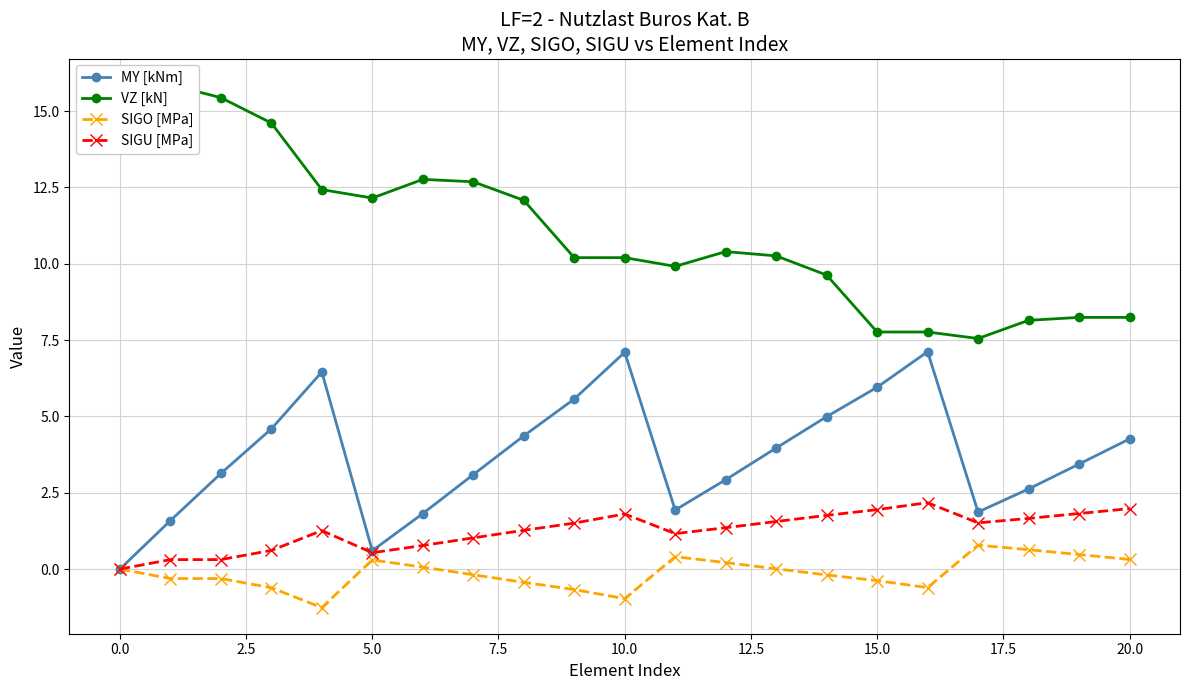

How many interior local valleys does the MY [kNm] series have?

3